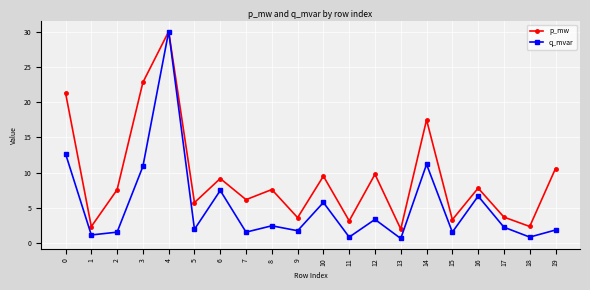

True or false: q_mvar has a value of 1.6 at 7.

True